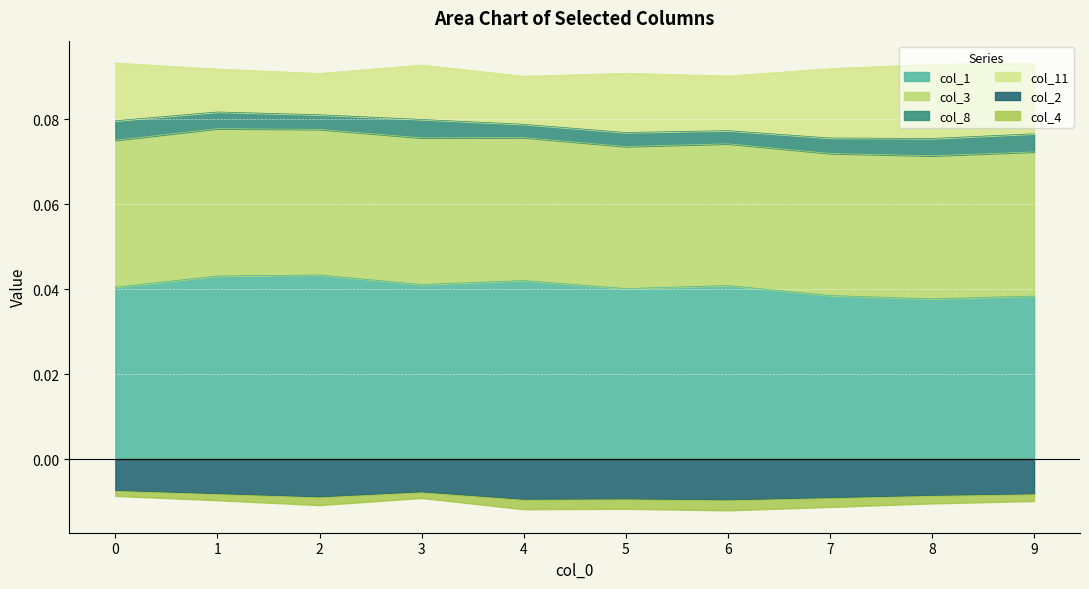

True or false: col_4 has more than 0 interior local peaks.

True